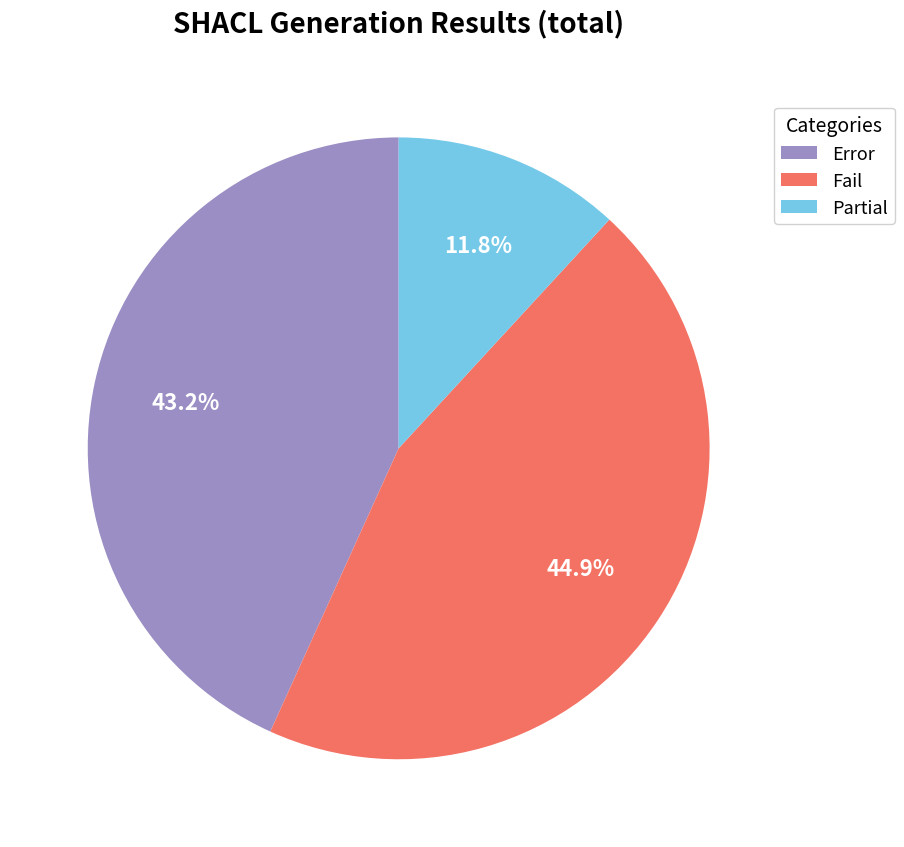

Rank the categories by value from lowest to highest.

Partial, Error, Fail